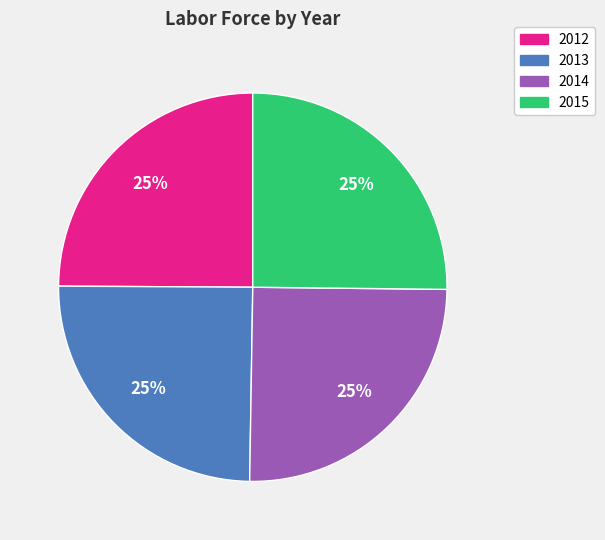

Is there a majority slice in this chart?

No